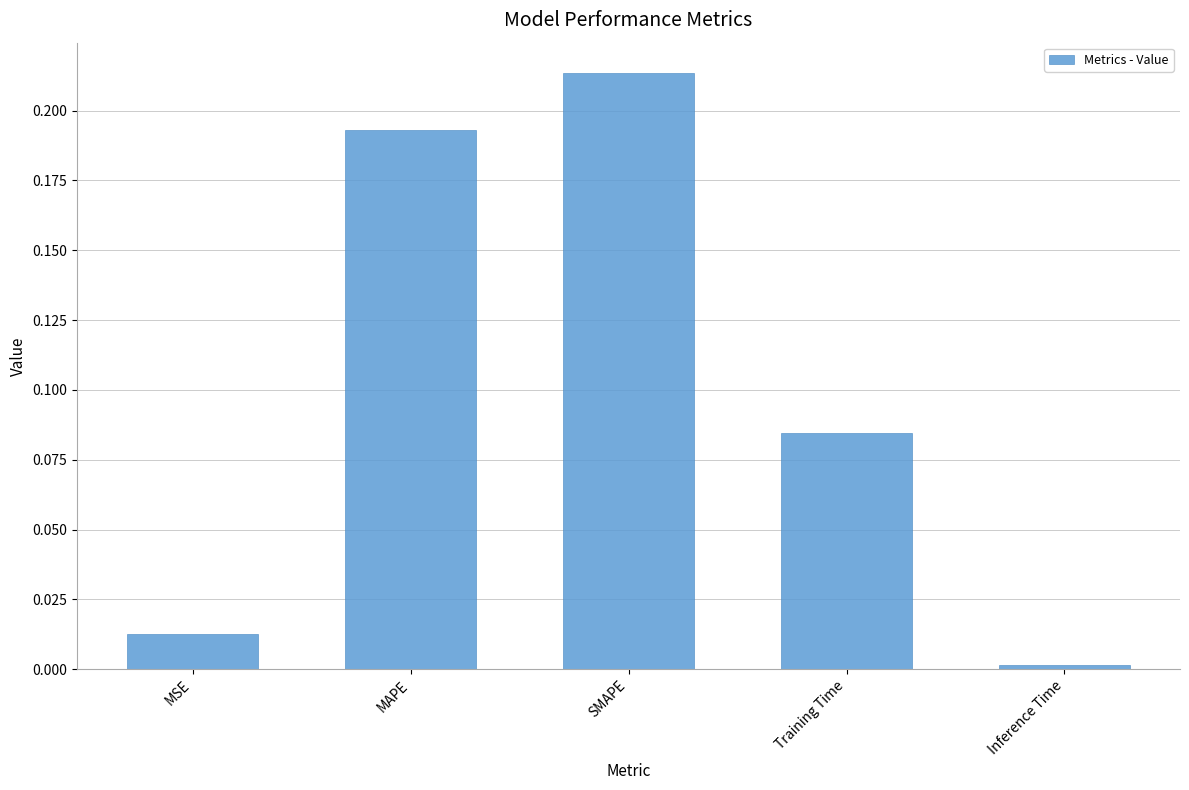

List the labels in order of value, smallest first.

Inference Time, MSE, Training Time, MAPE, SMAPE